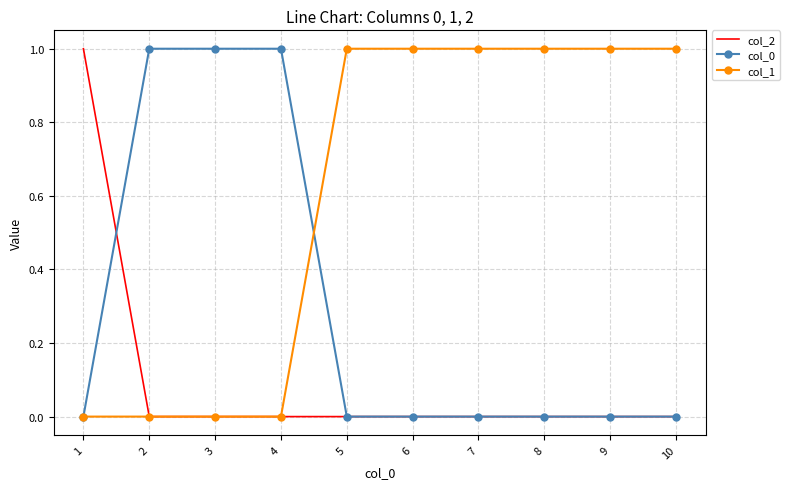

Is it true that col_2 equals 0 at 3?

True